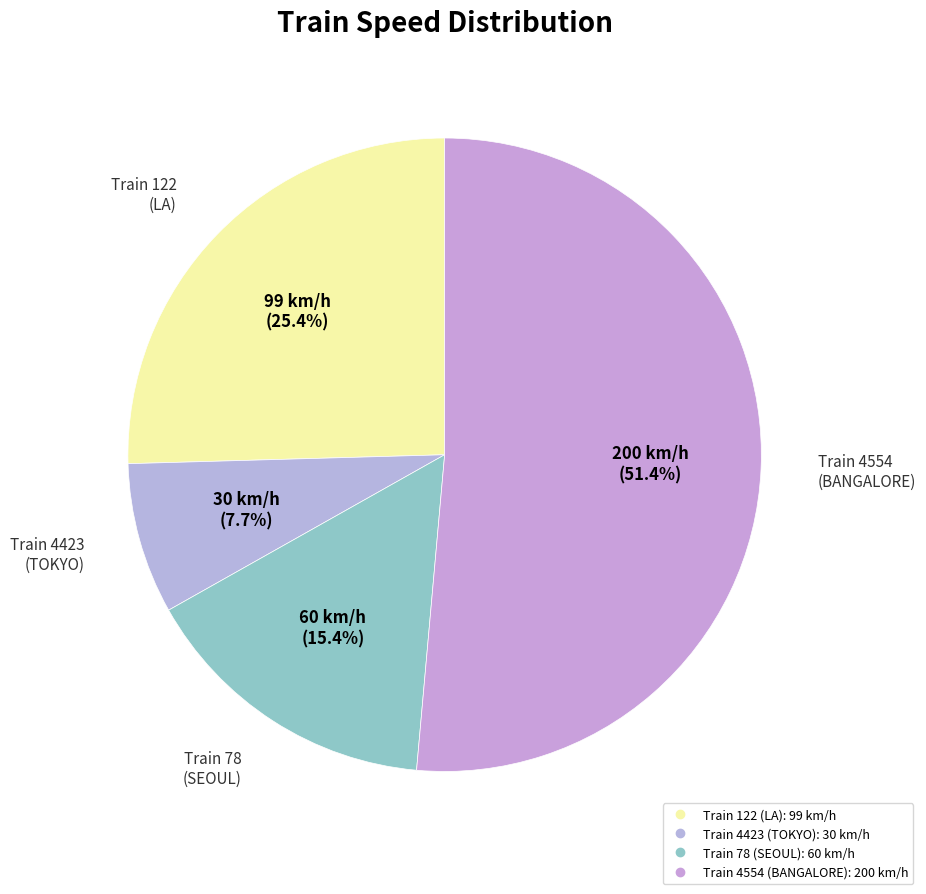

Count the number of slices in the pie.

4